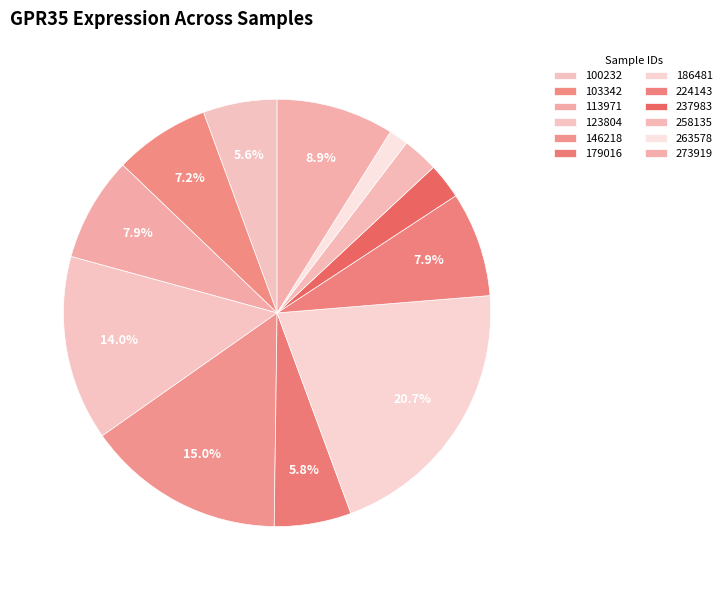

Count the number of slices in the pie.

12